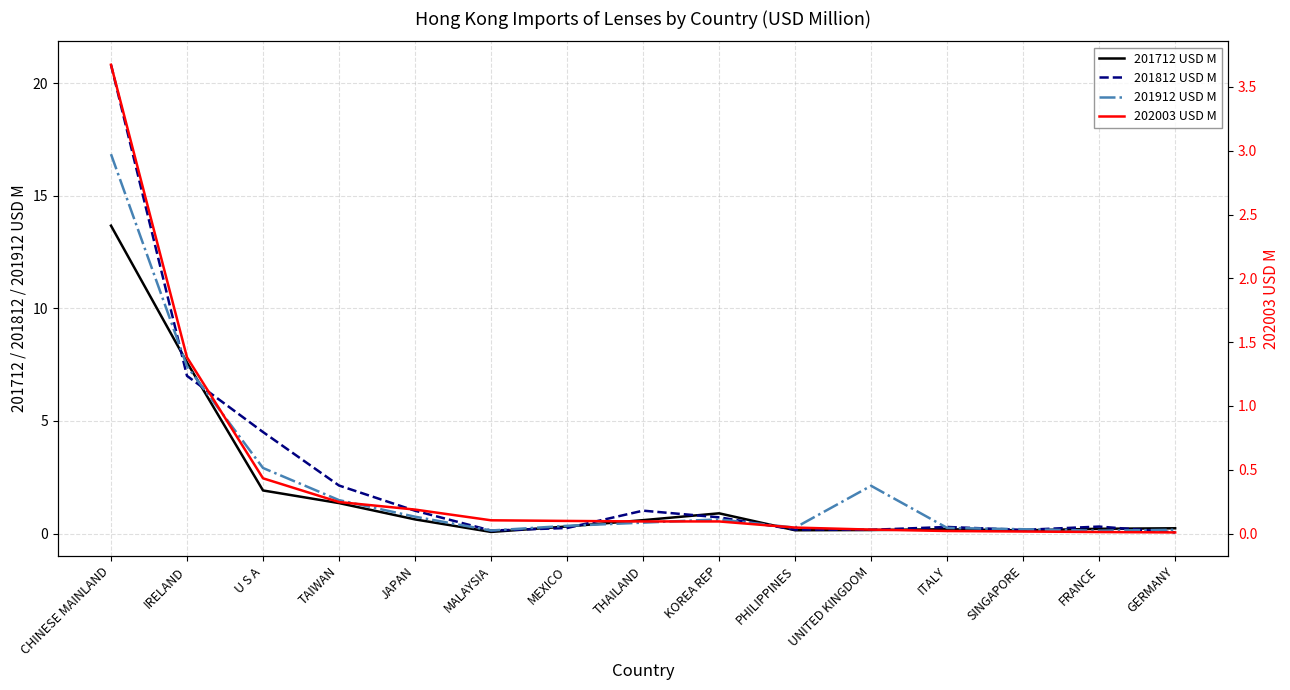

At how many categories does at least one series exceed 9?

1